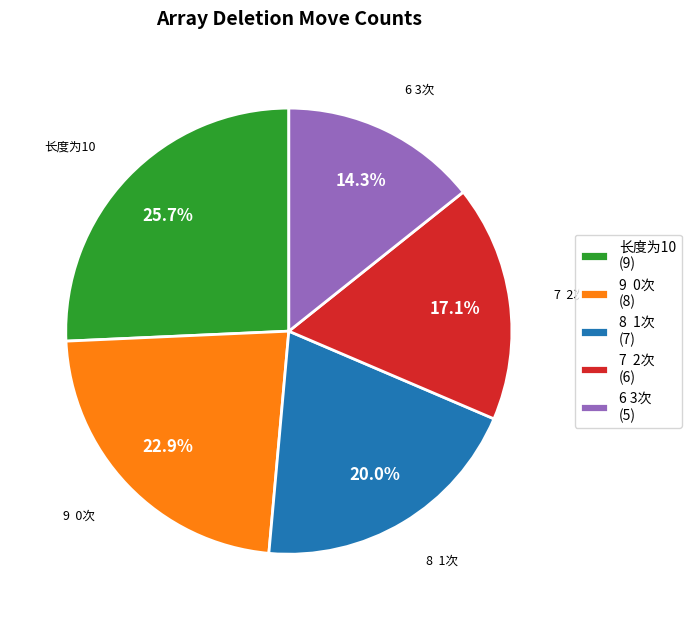

What percentage do 9 0次 and 长度为10 together represent?

48.6%